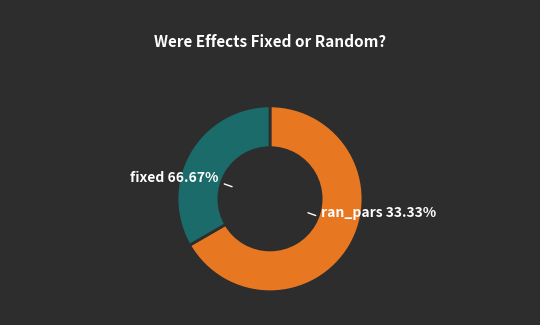

True or false: fixed accounts for 76% of the total.

False